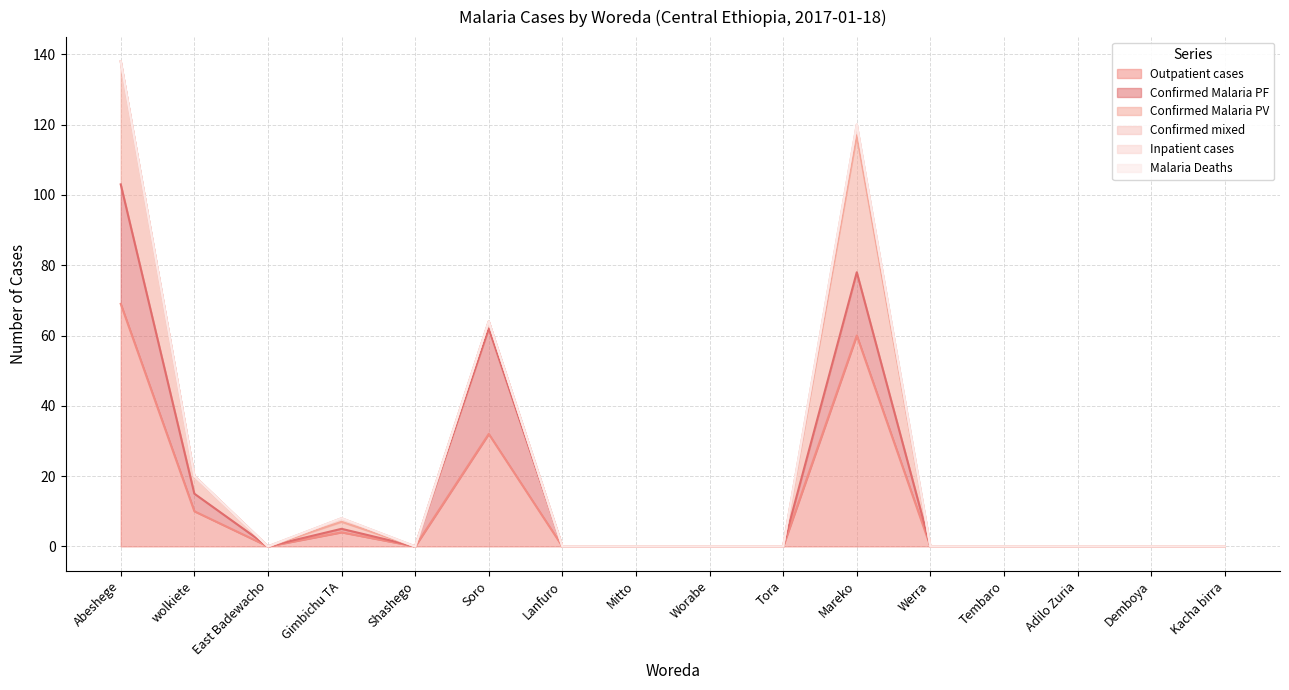

Which category has the highest value across all series?

Abeshege